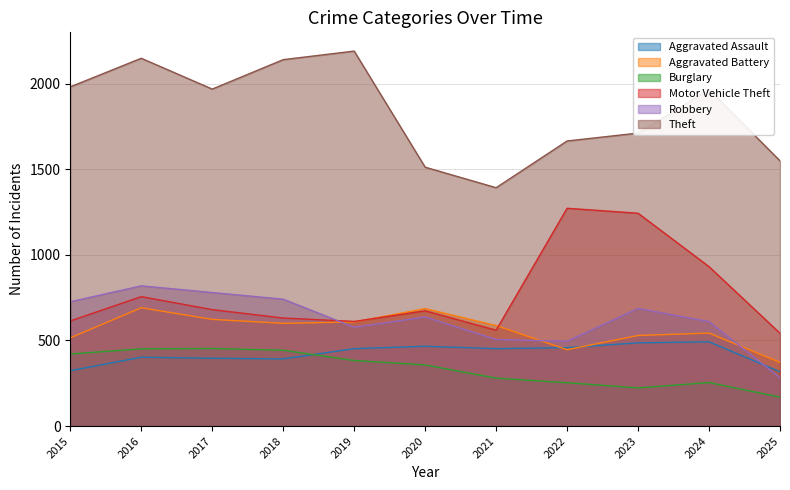

At which category is the sum across all series the highest?

2016